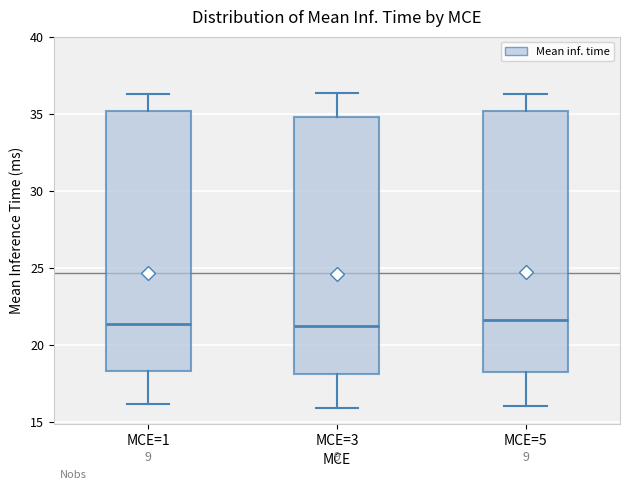

Where is the lower edge of the box for MCE=3 on the y-axis? The values are not printed on the chart, so give them approximately, as read against the axis.

18.0